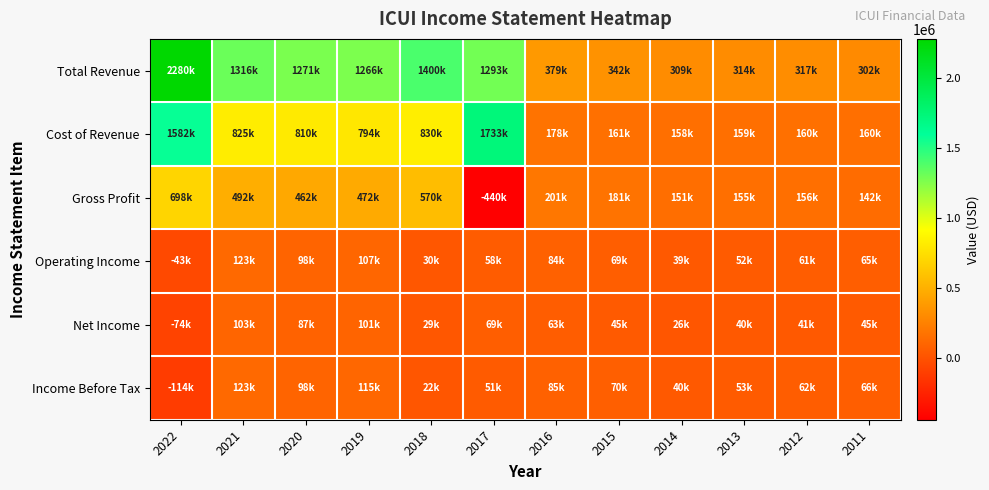

Reading left to right, what are all the values shown in this chart?

Total Revenue: 2022=2280000	2021=1316300	2020=1271000	2019=1266200	2018=1400000	2017=1292600	2016=379400	2015=341700	2014=309300	2013=313700	2012=316900	2011=302200
Cost of Revenue: 2022=1582200	2021=824800	2020=809500	2019=794300	2018=830000	2017=1733000	2016=178000	2015=160900	2014=157900	2013=159000	2012=160400	2011=159800
Gross Profit: 2022=697800	2021=491500	2020=461500	2019=471900	2018=570000	2017=-440400	2016=201400	2015=180800	2014=151400	2013=154700	2012=156500	2011=142400
Operating Income: 2022=-42900	2021=123200	2020=98200	2019=107400	2018=29800	2017=57600	2016=84400	2015=68600	2014=39000	2013=51900	2012=61300	2011=65200
Net Income: 2022=-74300	2021=103100	2020=86900	2019=101000	2018=28800	2017=68600	2016=63100	2015=45000	2014=26300	2013=40400	2012=41300	2011=44700
Income Before Tax: 2022=-114400	2021=123200	2020=97500	2019=114700	2018=22400	2017=51300	2016=85200	2015=69700	2014=39800	2013=52700	2012=61800	2011=66400